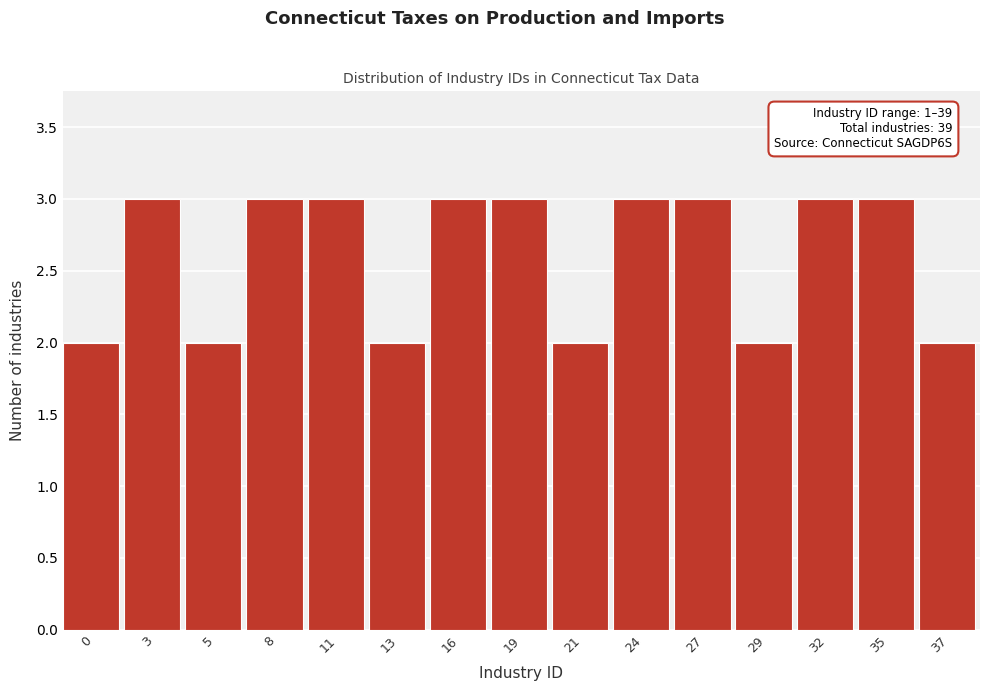

Reading left to right, transcribe all the data shown in this chart.

0=2	3=3	5=2	8=3	11=3	13=2	16=3	19=3	21=2	24=3	27=3	29=2	32=3	35=3	37=2